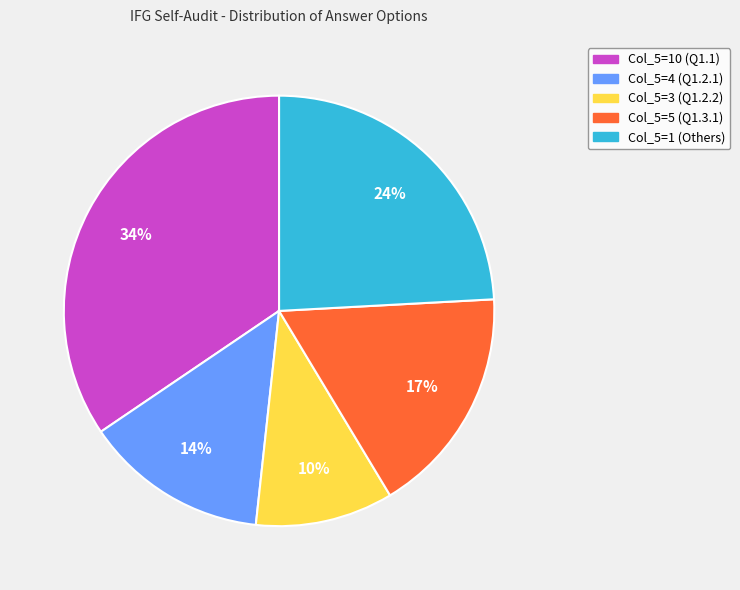

Does any single category account for the majority?

No